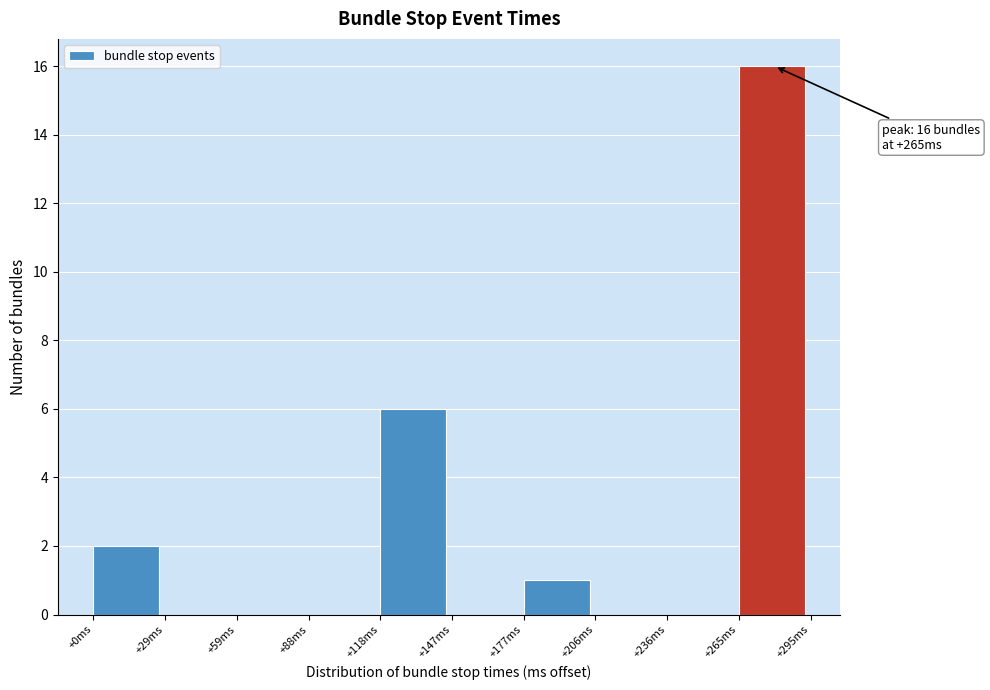

Which range on the x-axis has the tallest bar?

265.5 to 295.0